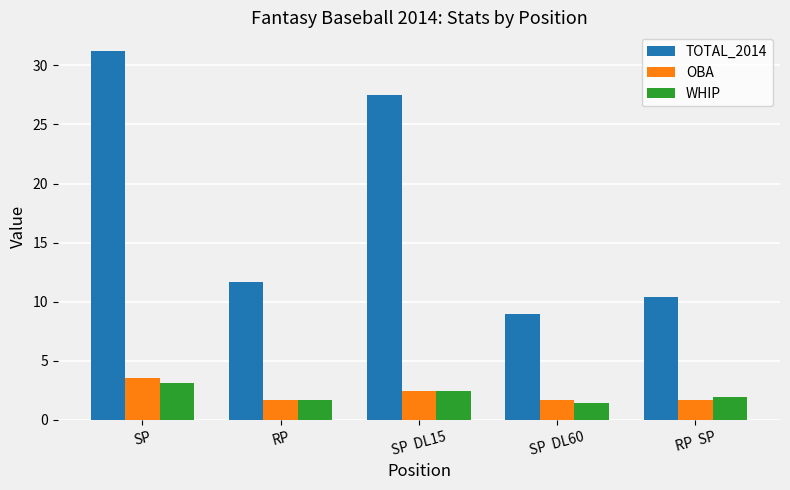

Which series has the widest spread of values?

TOTAL_2014